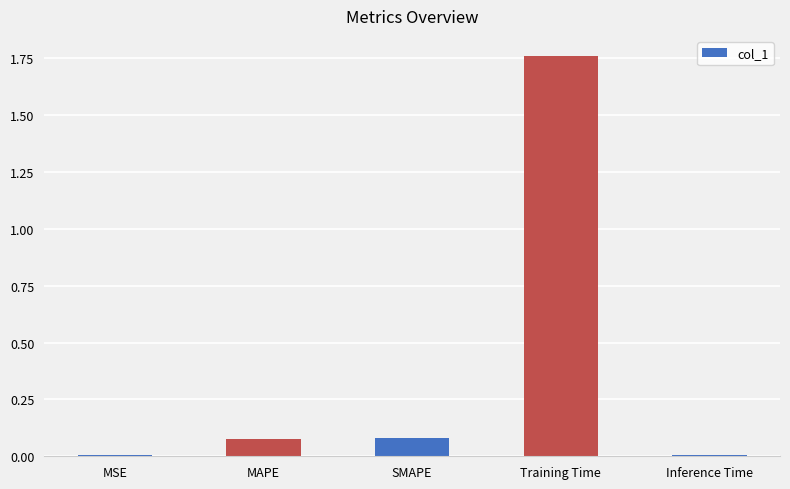

What is the change in value from SMAPE to Training Time?

+1.7